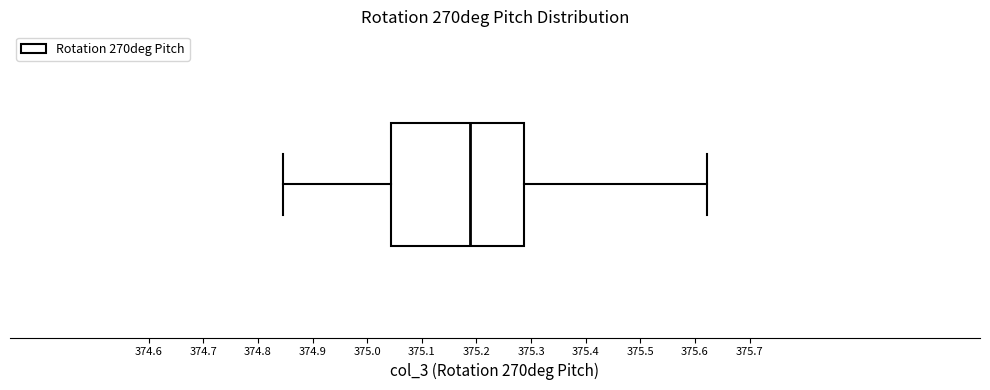

Where is the left edge of the box on the x-axis? The values are not printed on the chart, so give them approximately, as read against the axis.

375.04